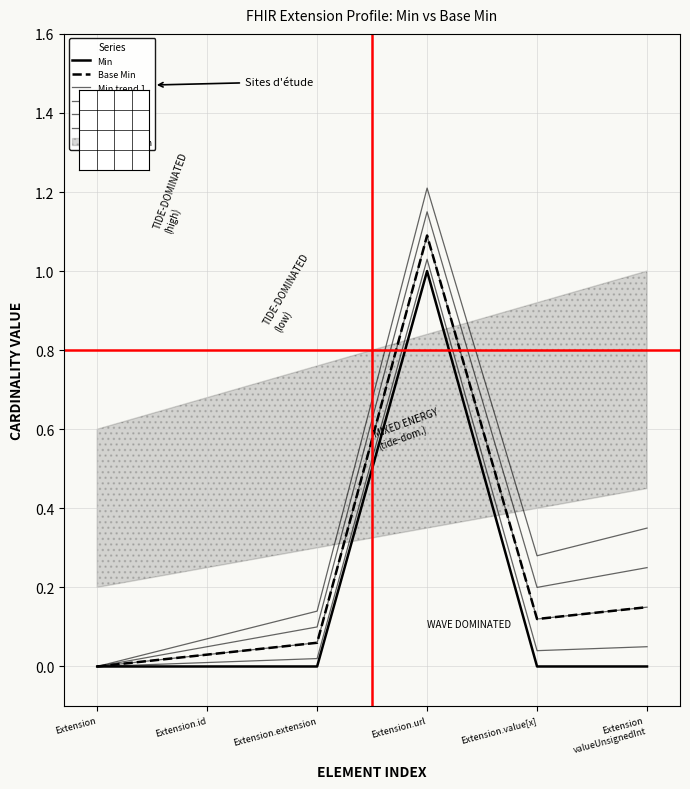

What is the average value of the Base Min series?

0.2